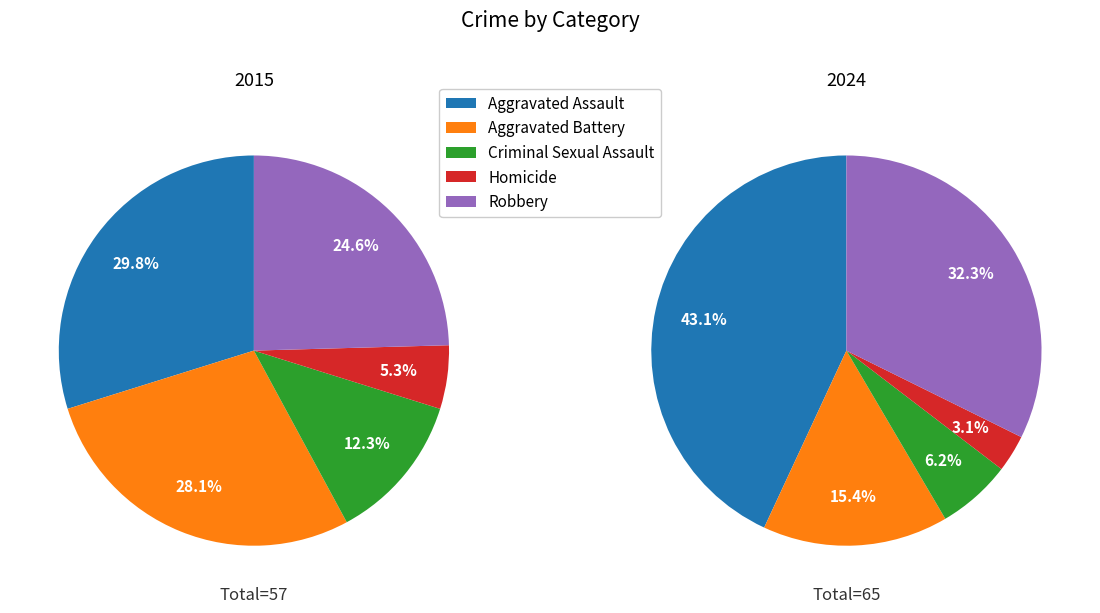

Is it true that Robbery is 17% of the pie?

False